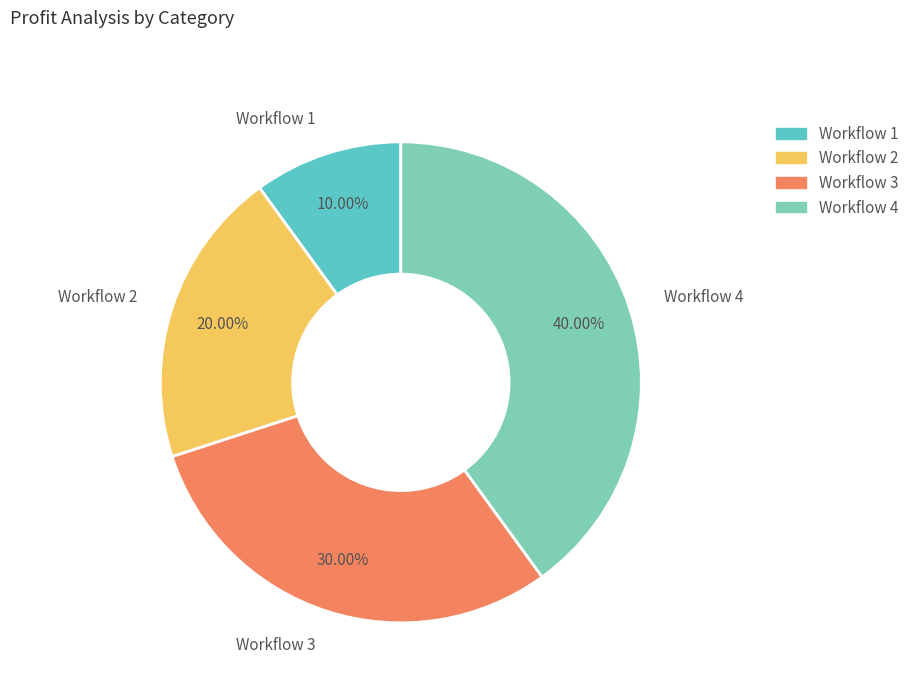

Is there any slice that represents more than half of the pie?

No